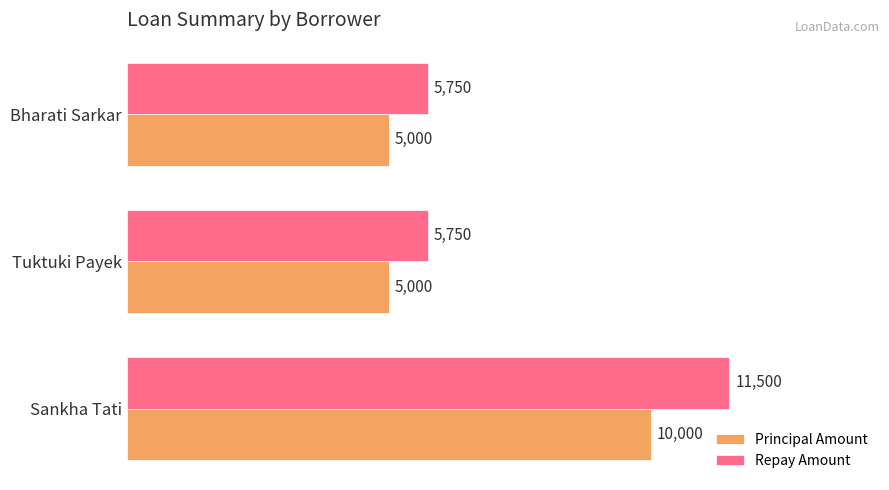

Count the Principal Amount values in the range 5000 to 10000.

3